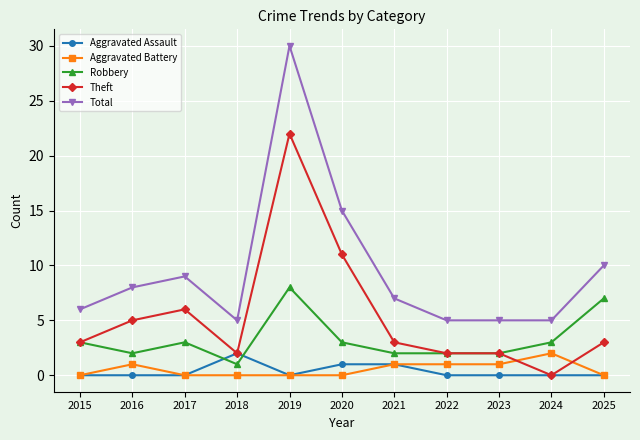

What is the approximate value of Theft at 2017, to the nearest 5?

5